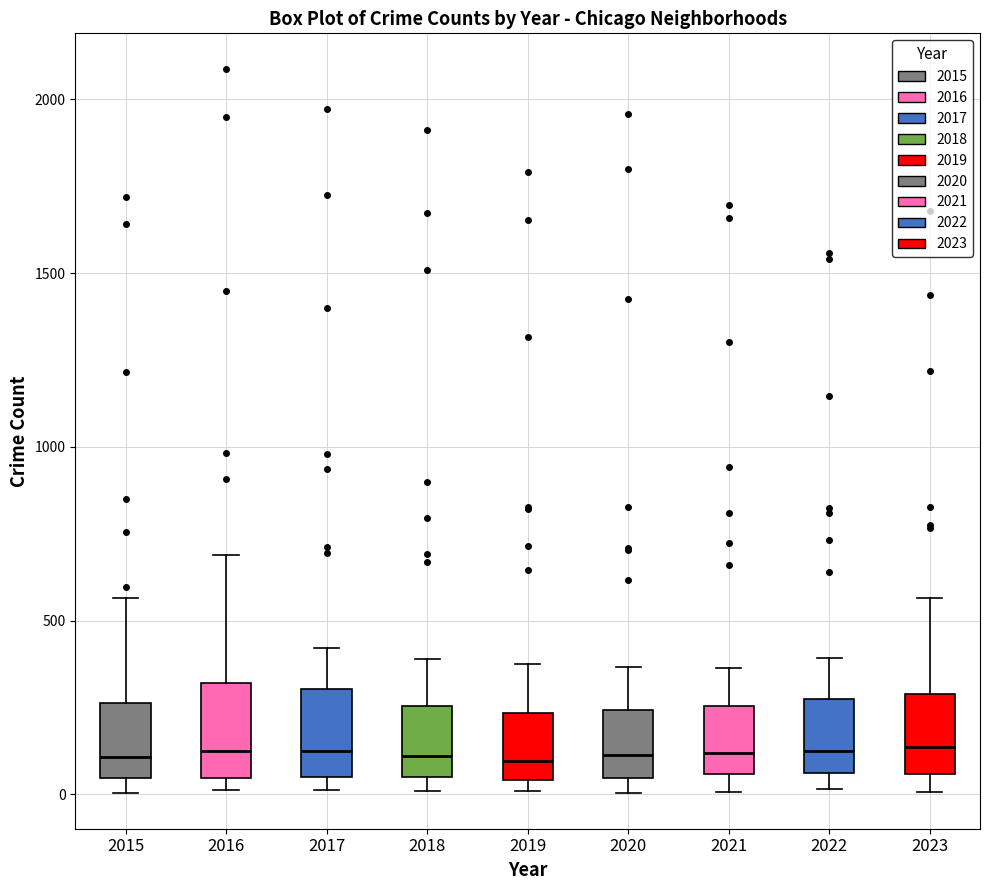

Reading left to right, transcribe this box plot: for each box, give where its median line is, the range the box spans, and where its two whiskers end, as read against the y-axis. The values are not printed on the chart, so give them approximately, as read against the axis.

2015: median 100, box 50 to 250, whiskers 0 to 550
2016: median 150, box 50 to 300, whiskers 0 to 700
2017: median 100, box 50 to 300, whiskers 0 to 400
2018: median 100, box 50 to 250, whiskers 0 to 400
2019: median 100, box 50 to 250, whiskers 0 to 400
2020: median 100, box 50 to 250, whiskers 0 to 350
2021: median 100, box 50 to 250, whiskers 0 to 350
2022: median 100, box 50 to 250, whiskers 0 to 400
2023: median 150, box 50 to 300, whiskers 0 to 550